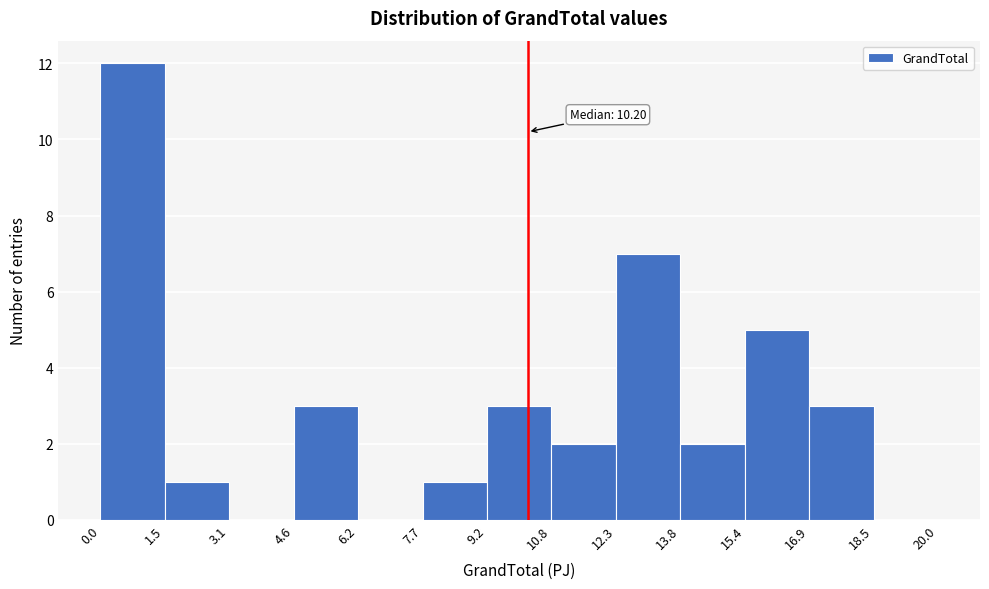

Over which range of the x-axis is the bar tallest?

0.0 to 1.5